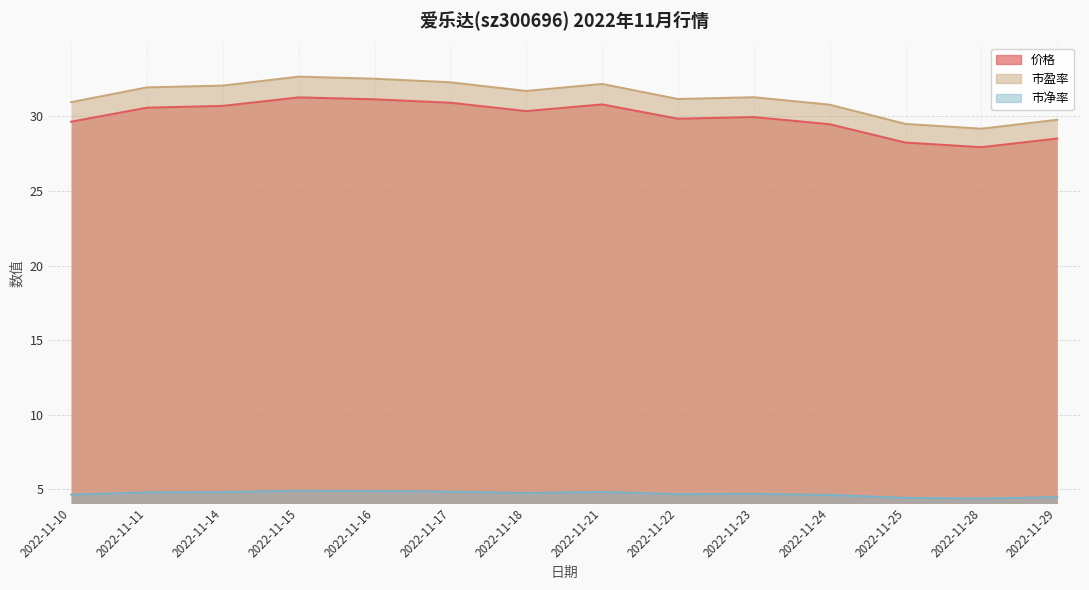

Between 2022-11-18 and 2022-11-14, which is larger?

2022-11-14